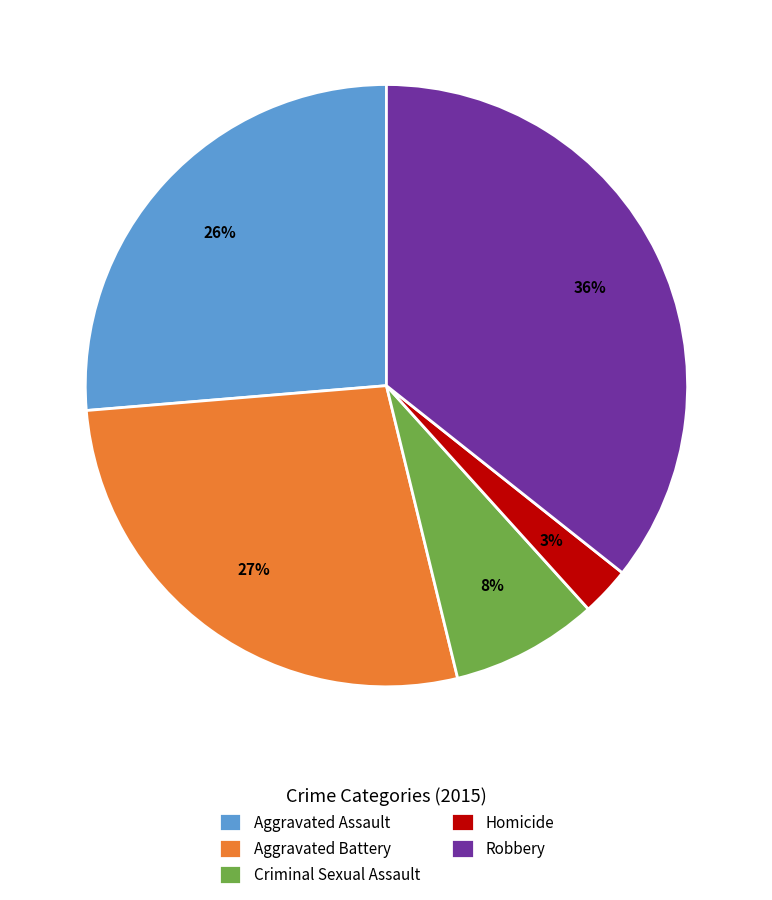

To the nearest percent, what is the combined percentage of Homicide and Criminal Sexual Assault?

11%